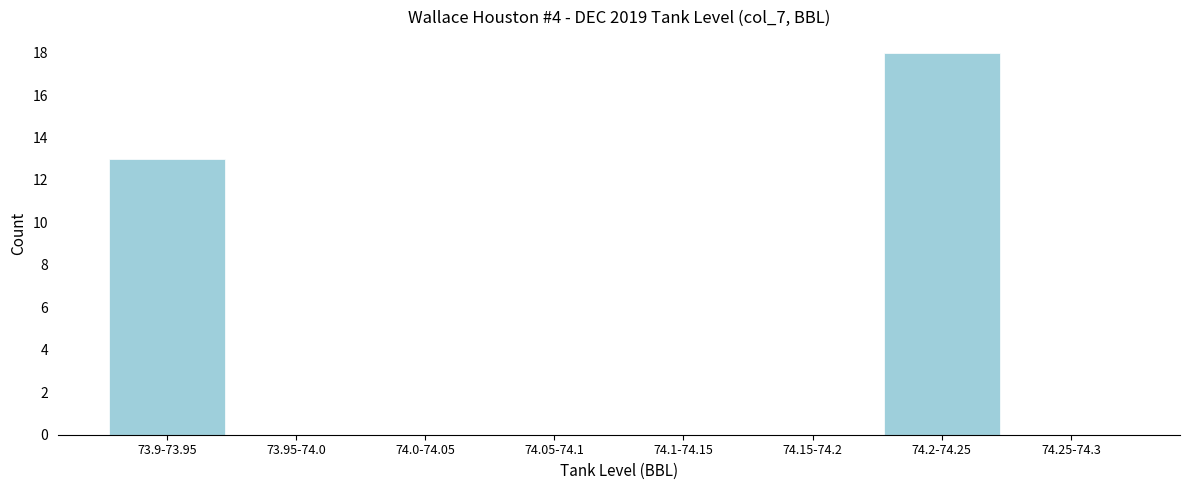

Reading right to left, extract all data points from this chart.

74.25-74.3=0	74.2-74.25=18	74.15-74.2=0	74.1-74.15=0	74.05-74.1=0	74.0-74.05=0	73.95-74.0=0	73.9-73.95=13